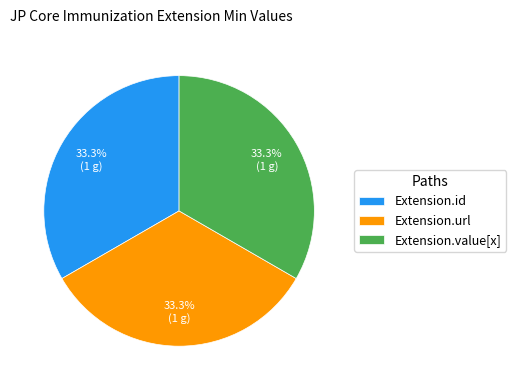

Is there any slice that represents more than half of the pie?

No